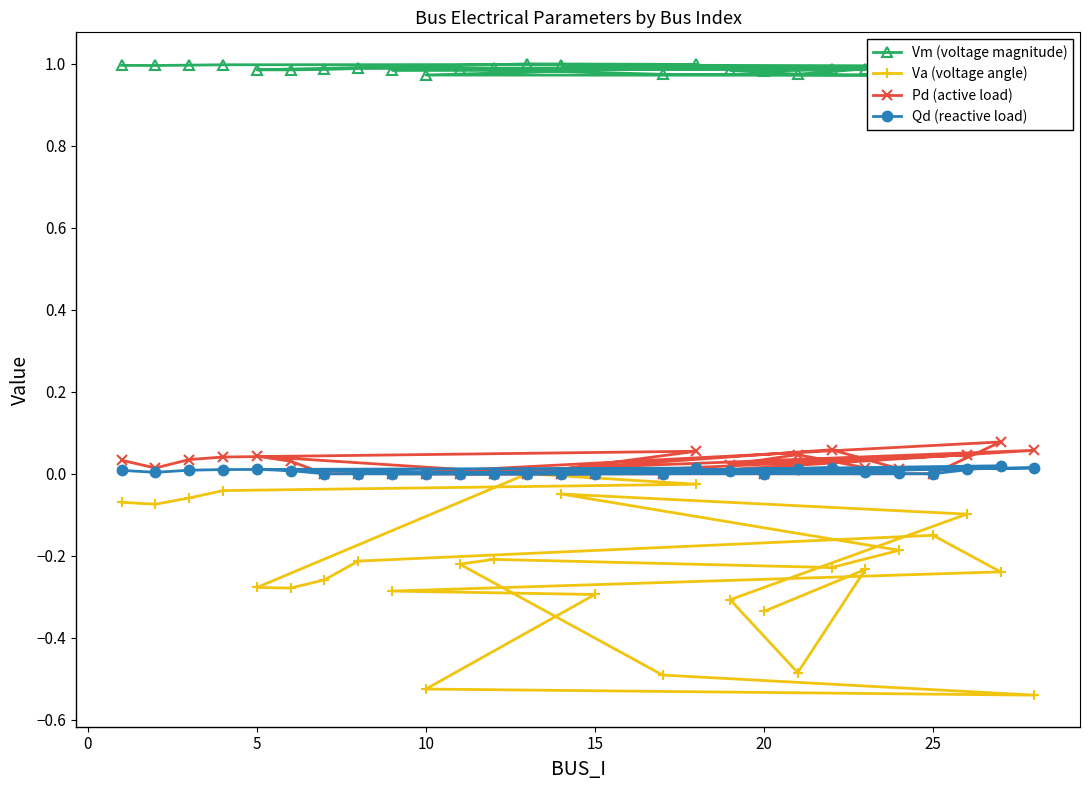

How many data points in Va (voltage angle) are less than 0?

26